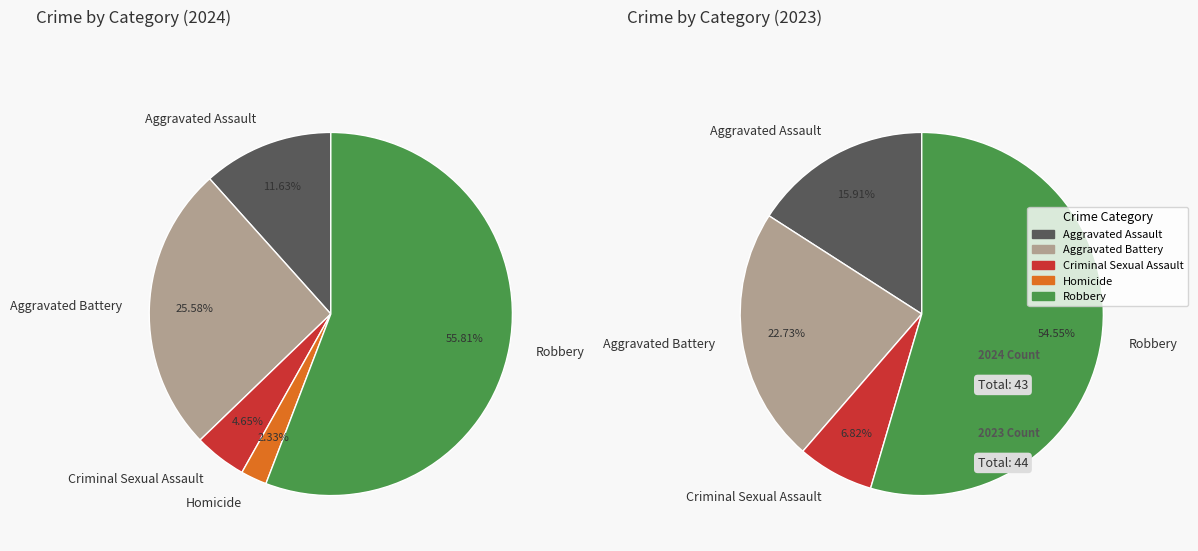

Count the number of slices in the pie.

5